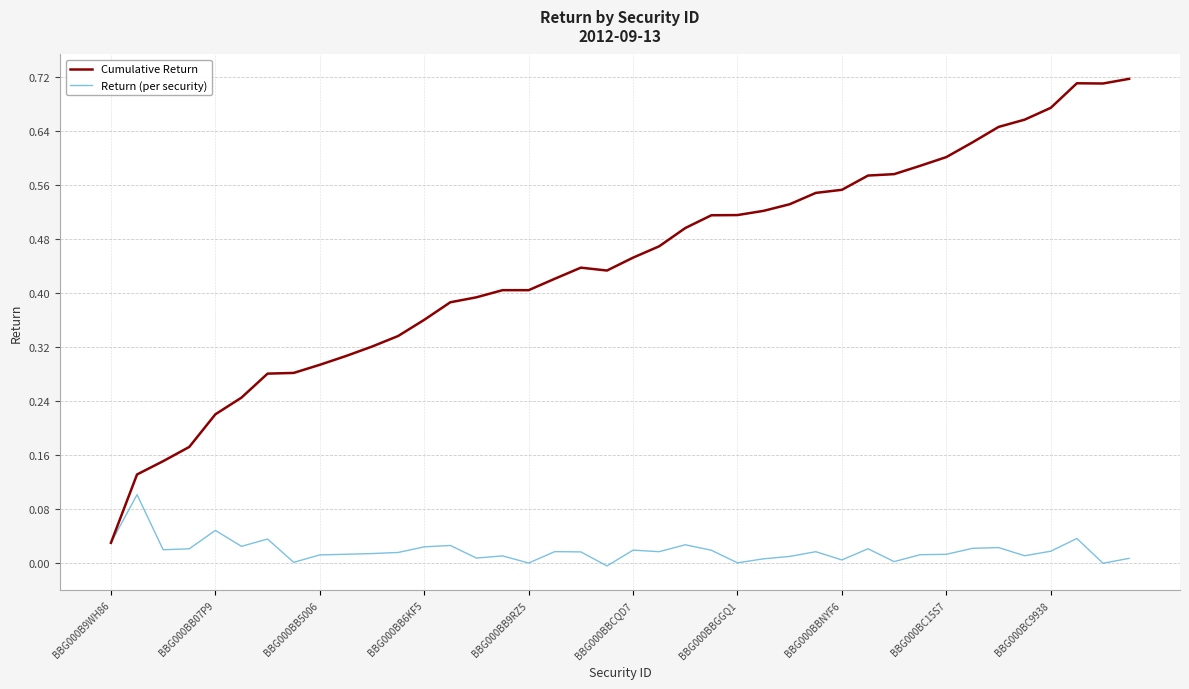

Which series has the widest spread of values?

Cumulative Return